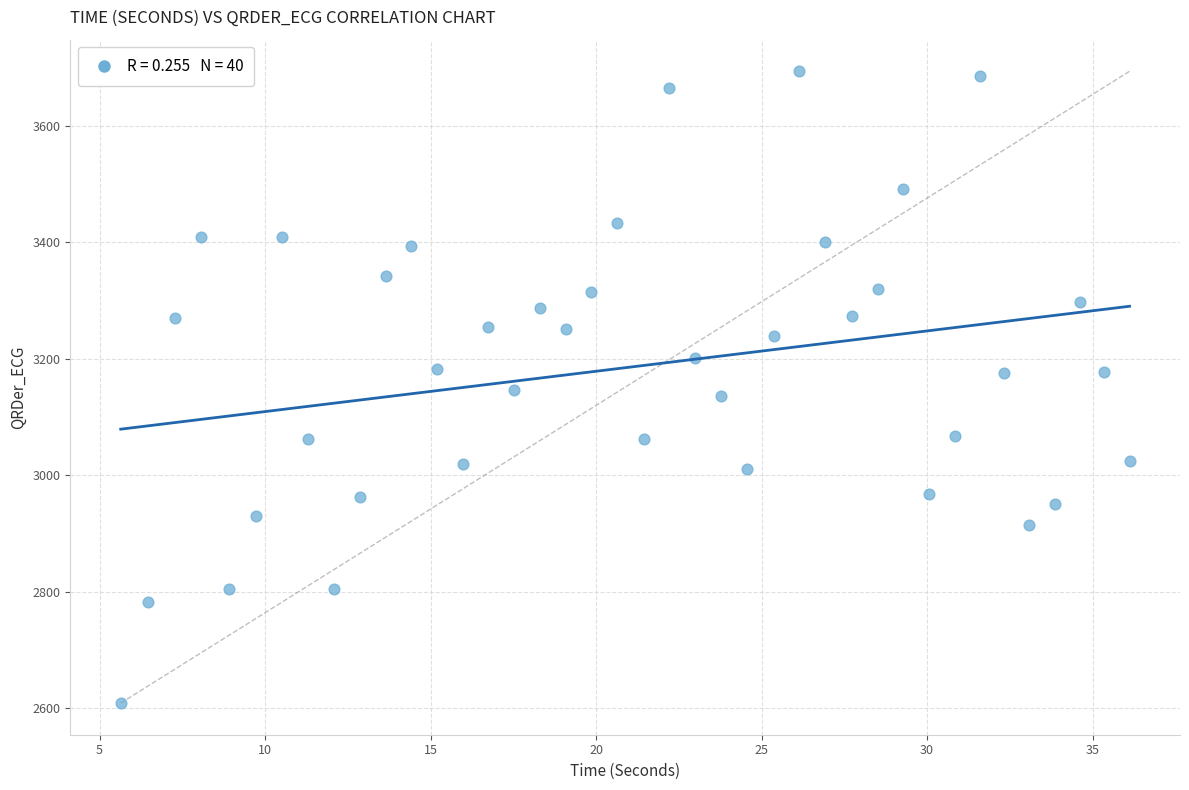

What is the range of Y values (max minus min)?

1084.2